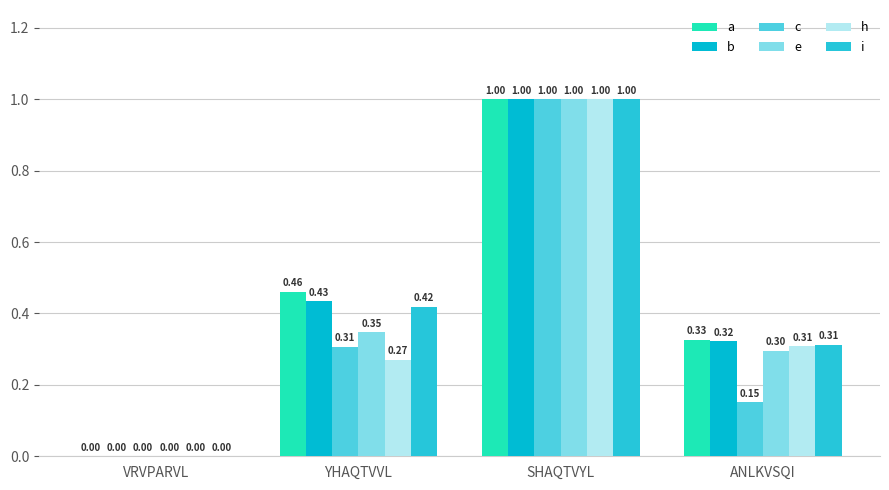

Which series has the largest total across all categories?

a